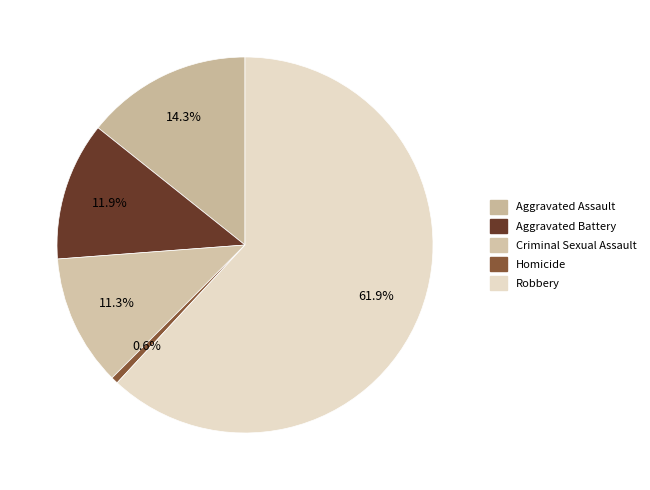

Is it true that Aggravated Battery is 12% of the pie?

True